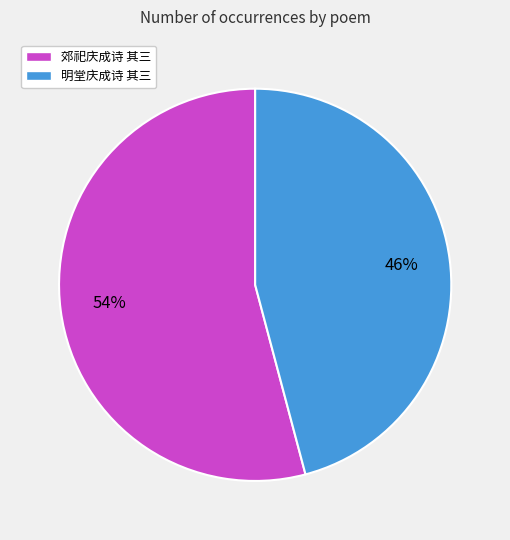

Rank the categories by value from highest to lowest.

郊祀庆成诗 其三, 明堂庆成诗 其三